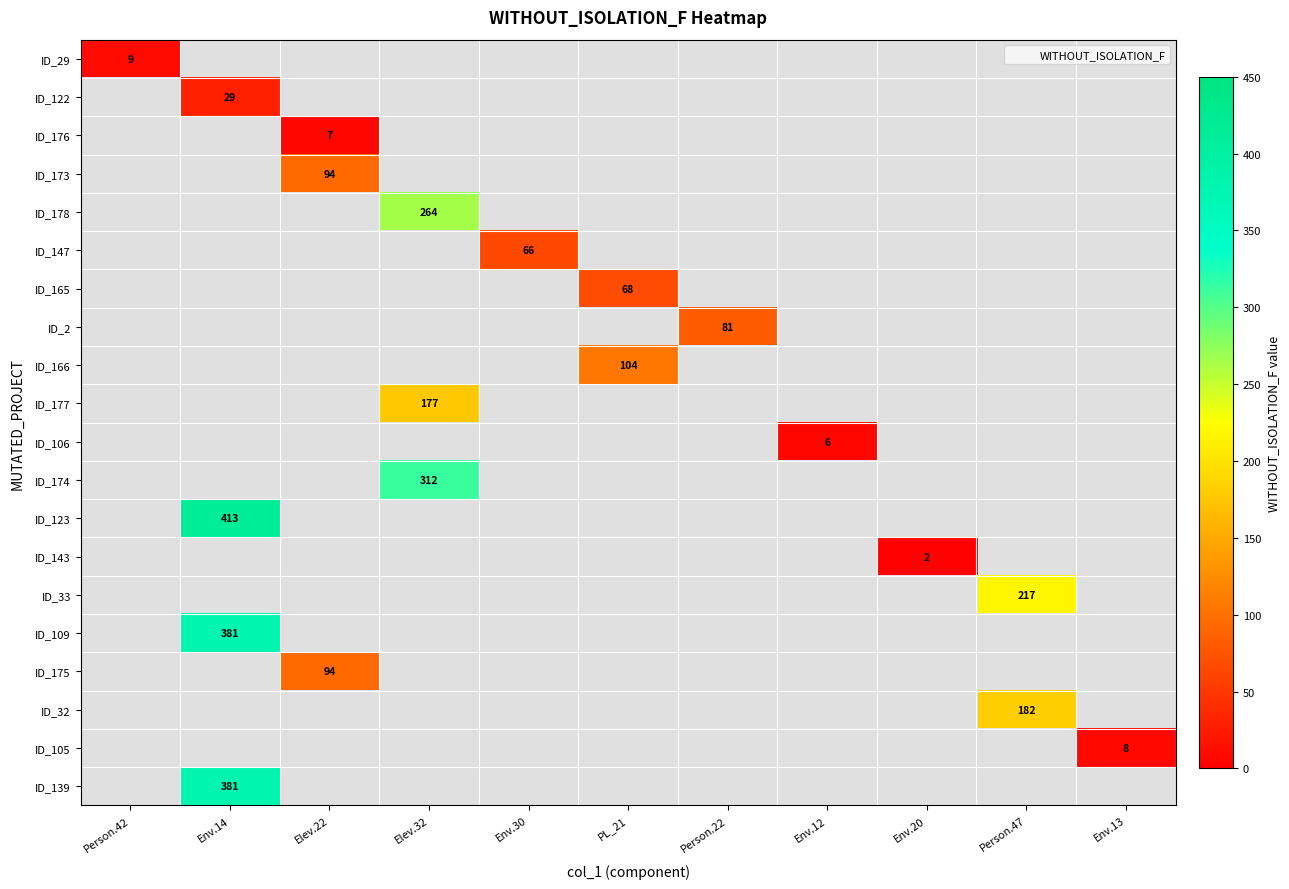

Which category has the lowest value across all series?

Env.20